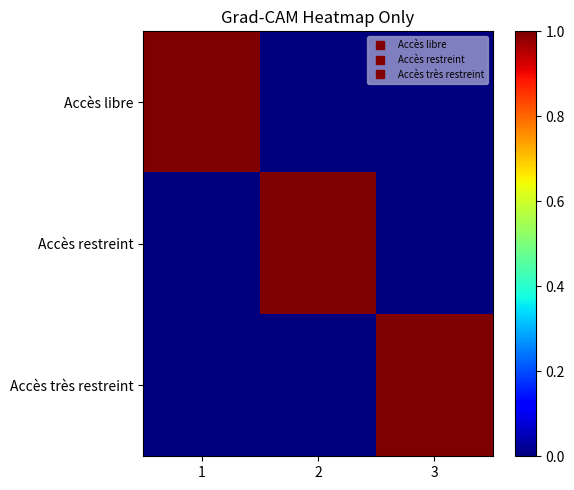

How many series are shown in this chart?

3